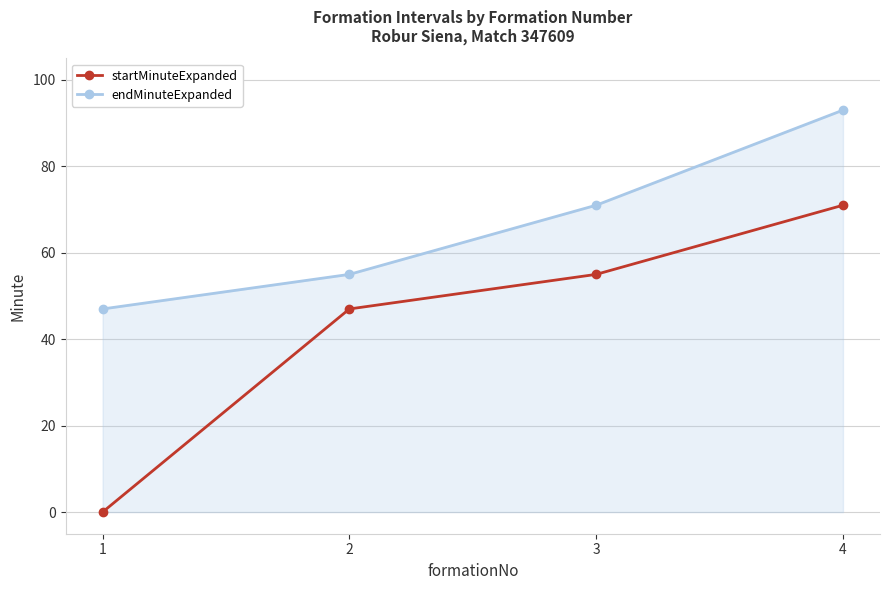

What is the average value of the startMinuteExpanded series?

43